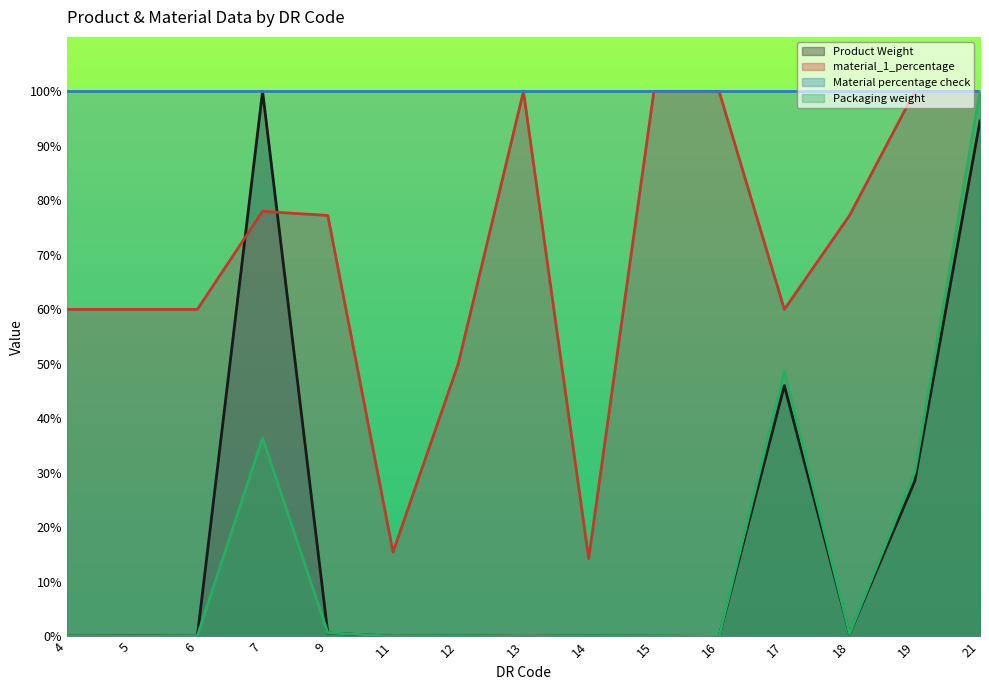

At which category does Product Weight reach its first local peak?

5